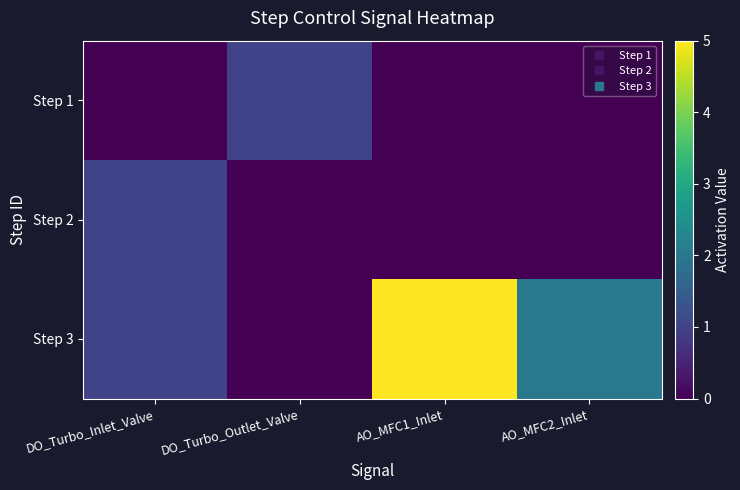

Reading left to right, transcribe all the data shown in this chart.

Step 1: DO_Turbo_Inlet_Valve=0	DO_Turbo_Outlet_Valve=1	AO_MFC1_Inlet=0	AO_MFC2_Inlet=0
Step 2: DO_Turbo_Inlet_Valve=1	DO_Turbo_Outlet_Valve=0	AO_MFC1_Inlet=0	AO_MFC2_Inlet=0
Step 3: DO_Turbo_Inlet_Valve=1	DO_Turbo_Outlet_Valve=0	AO_MFC1_Inlet=5	AO_MFC2_Inlet=2